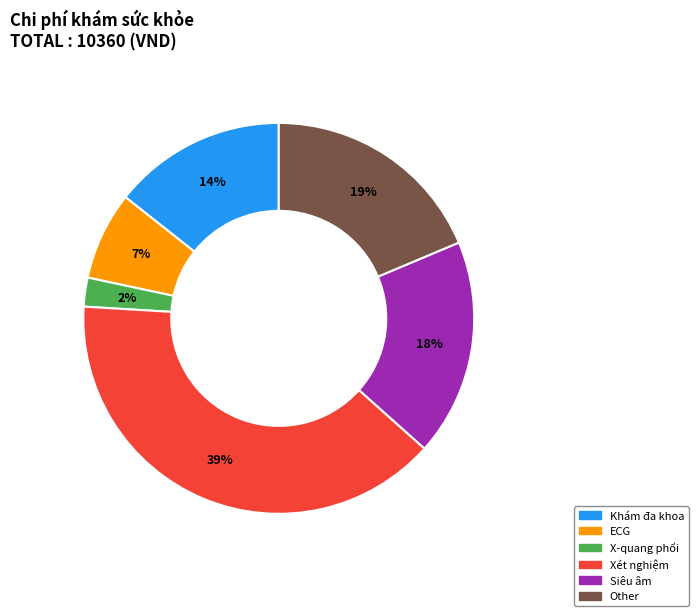

Which category has the biggest portion of the pie?

Xét nghiệm